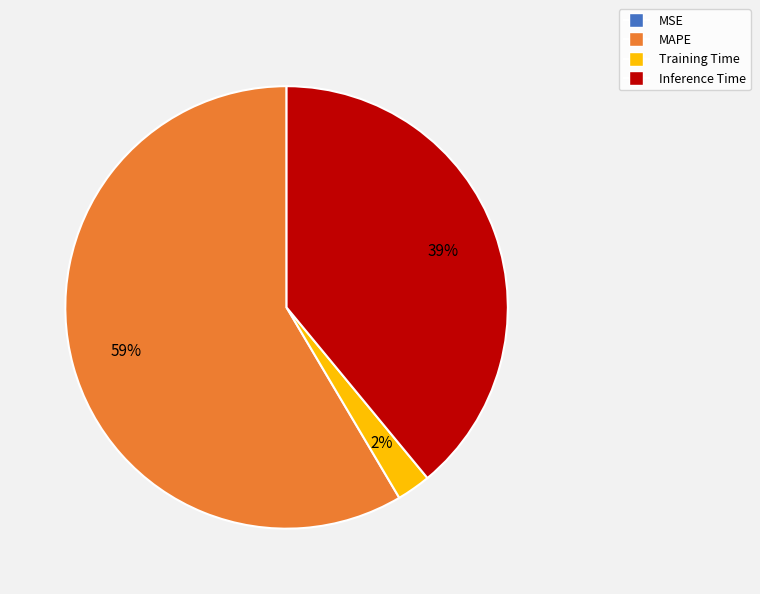

Do Training Time and Inference Time together represent more than half of the pie?

No